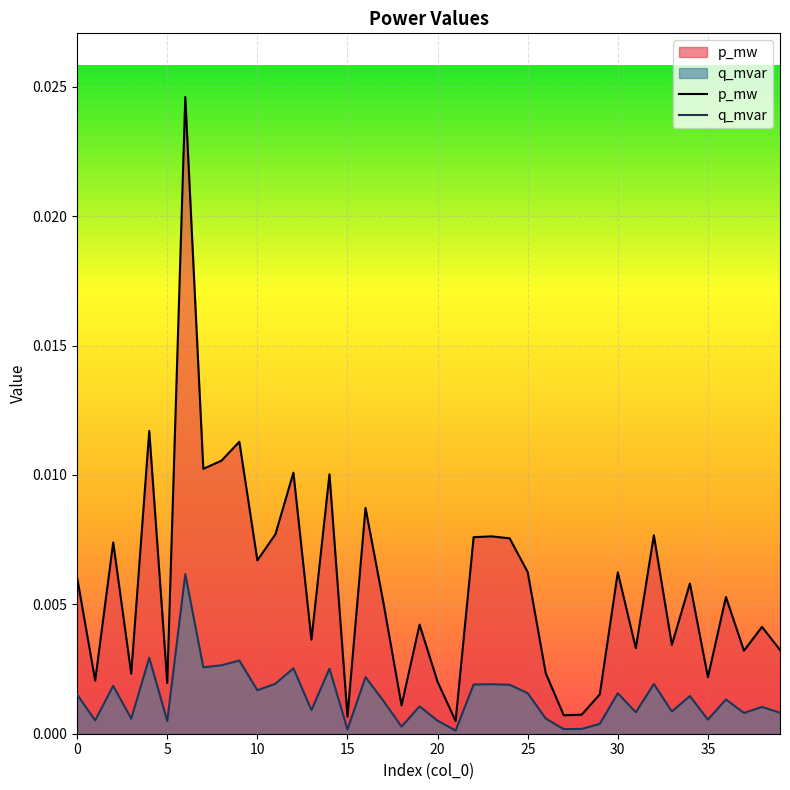

True or false: q_mvar has a value of 0.0 at 15.

True